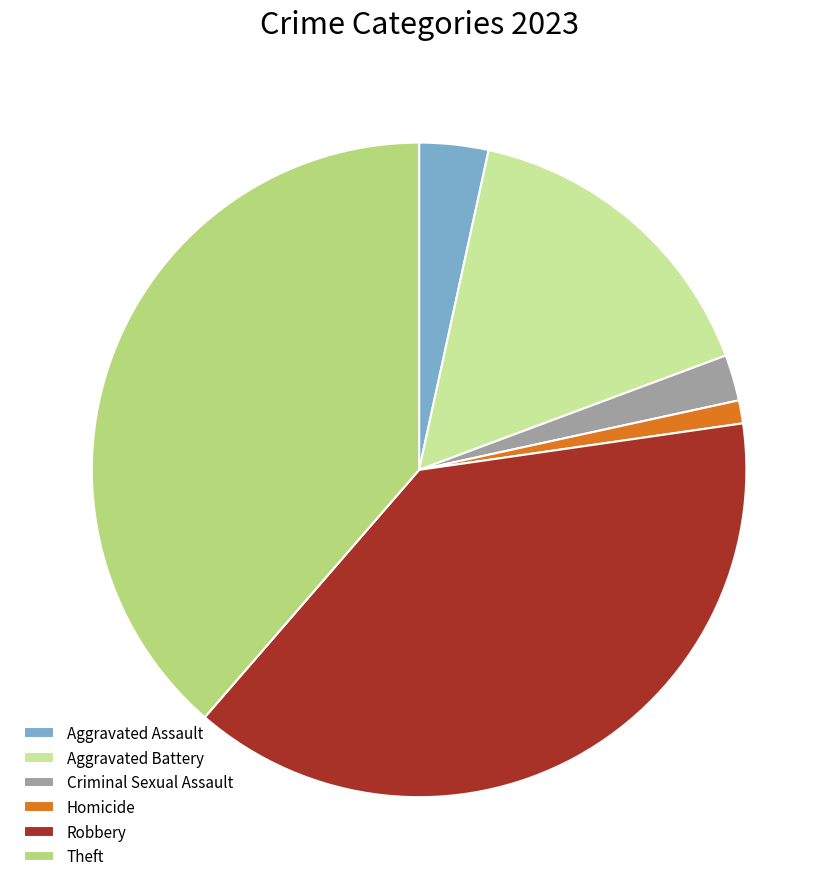

Is the sum of Aggravated Battery and Criminal Sexual Assault greater than half?

No